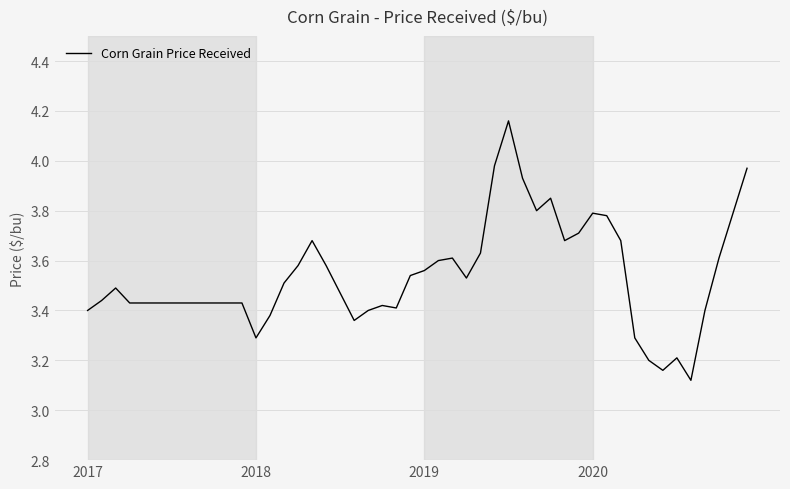

What is the difference between the maximum and minimum values?

1.0